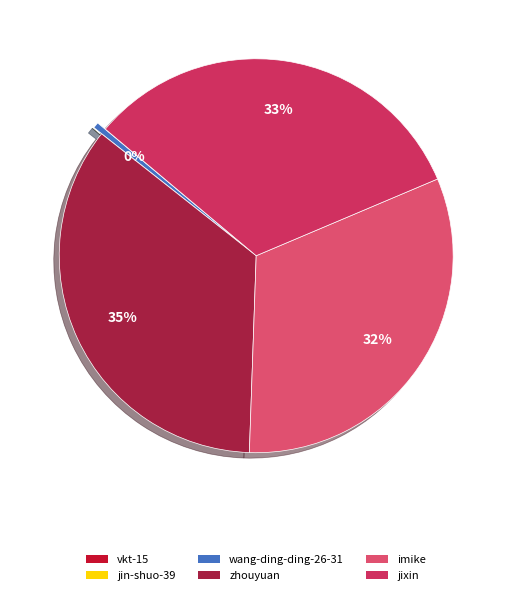

How many segments does this pie chart have?

6